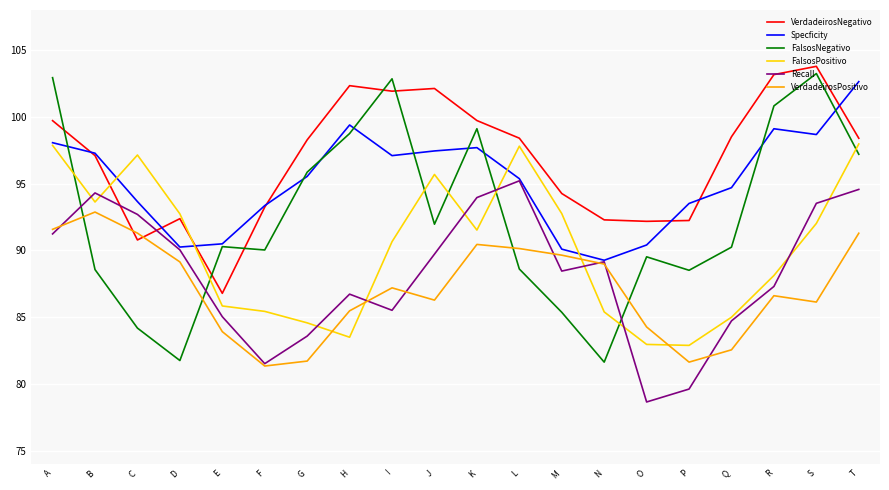

At which category does the chart reach its peak across all series?

I